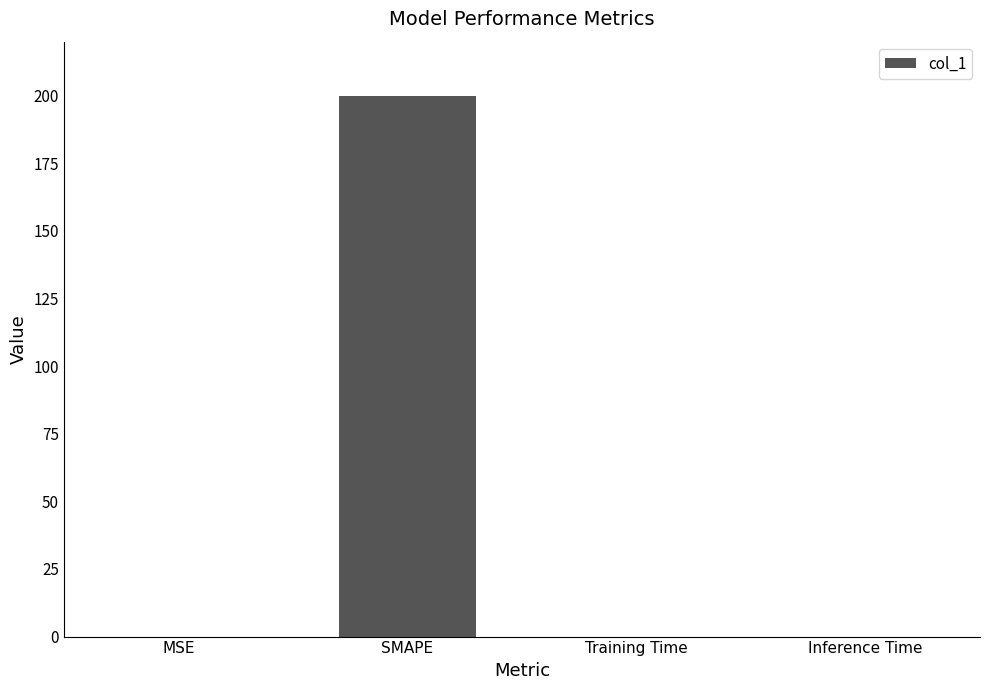

What is the sum of all values?

200.0